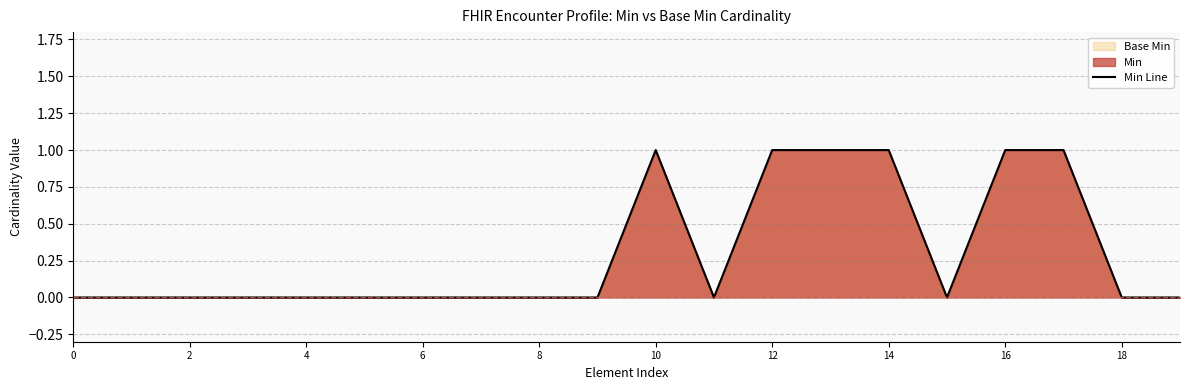

How many values are above zero?

6